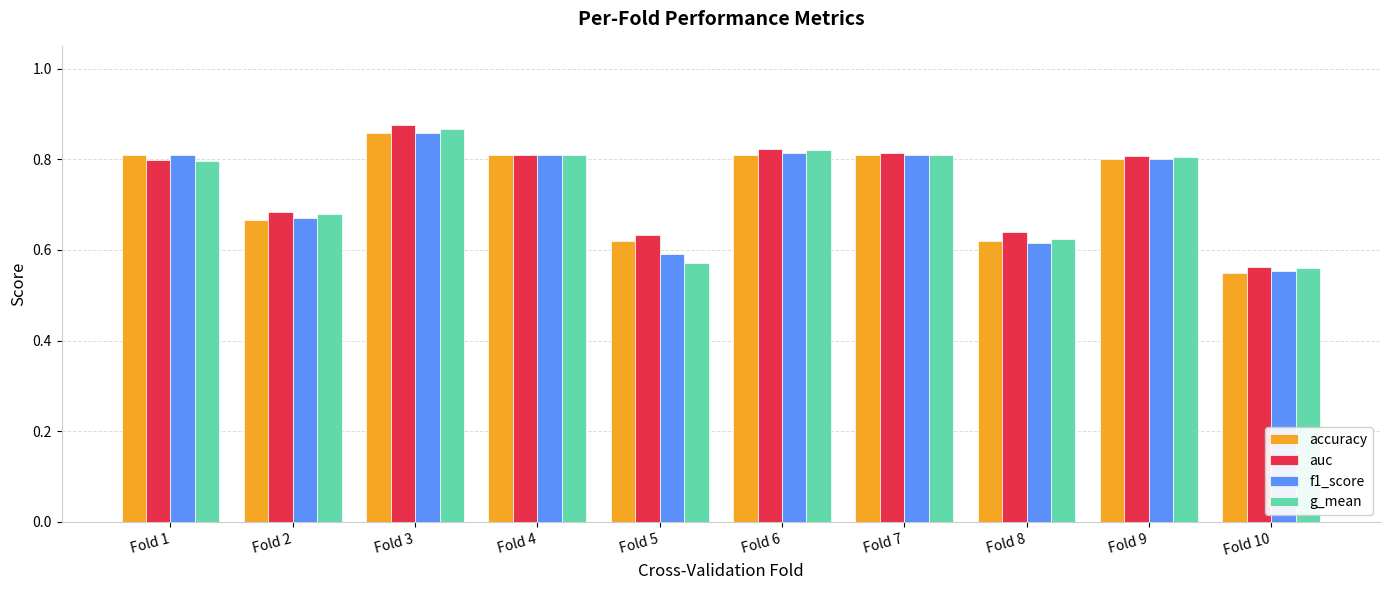

What is the sum of all f1_score values?

7.3